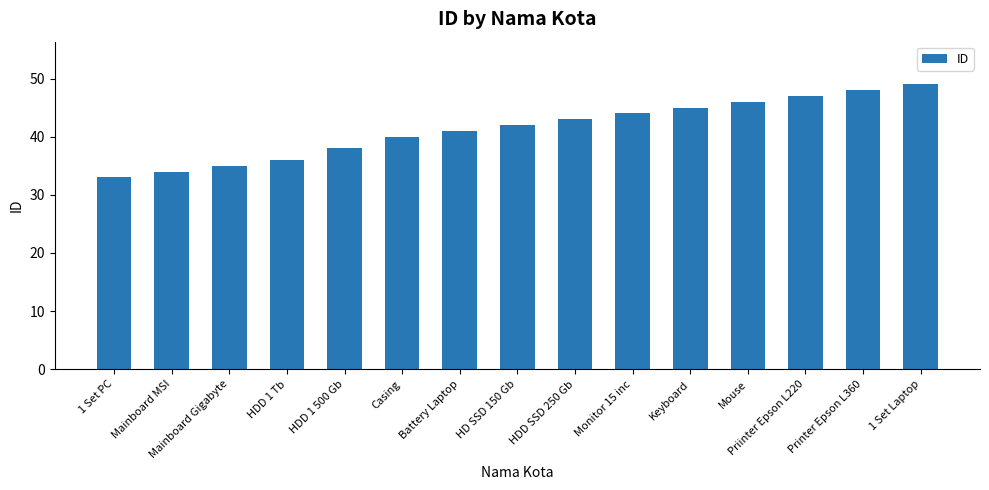

What is the value of the 7th bar from the left?

41